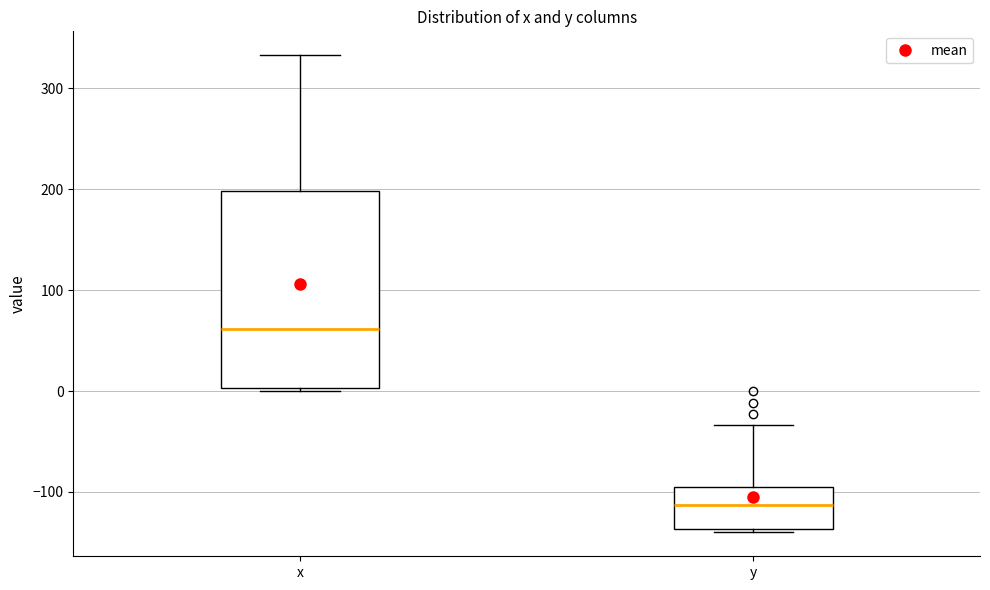

Which box's median line is the lowest?

y